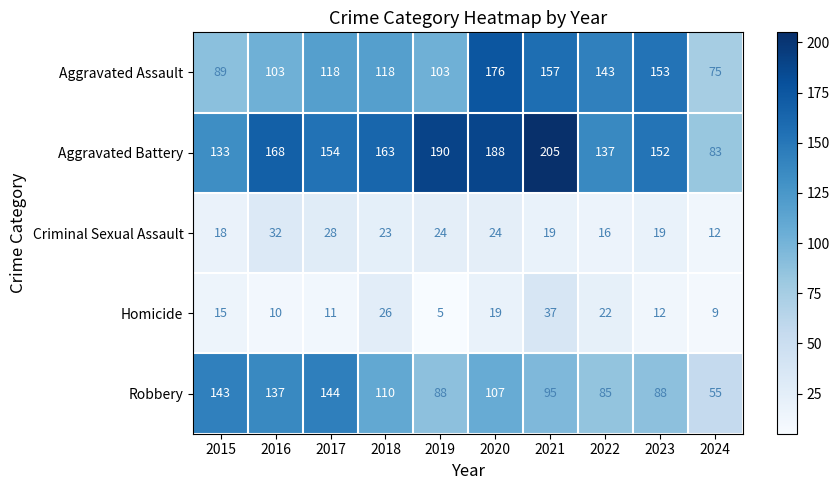

What is the difference between the second highest and minimum values in the Aggravated Assault series?

82